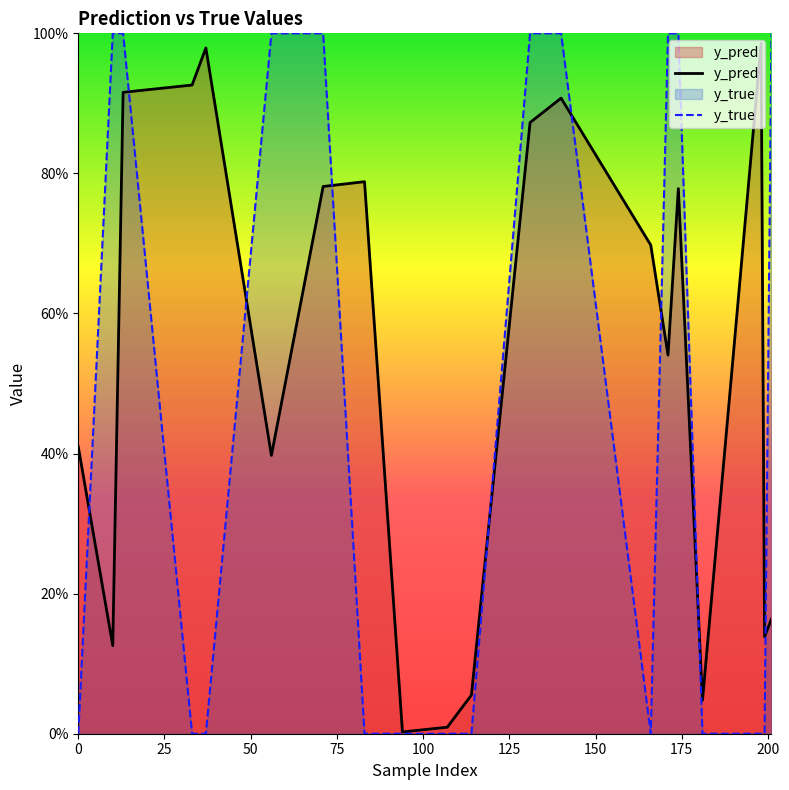

Does the chart have visible grid lines?

No